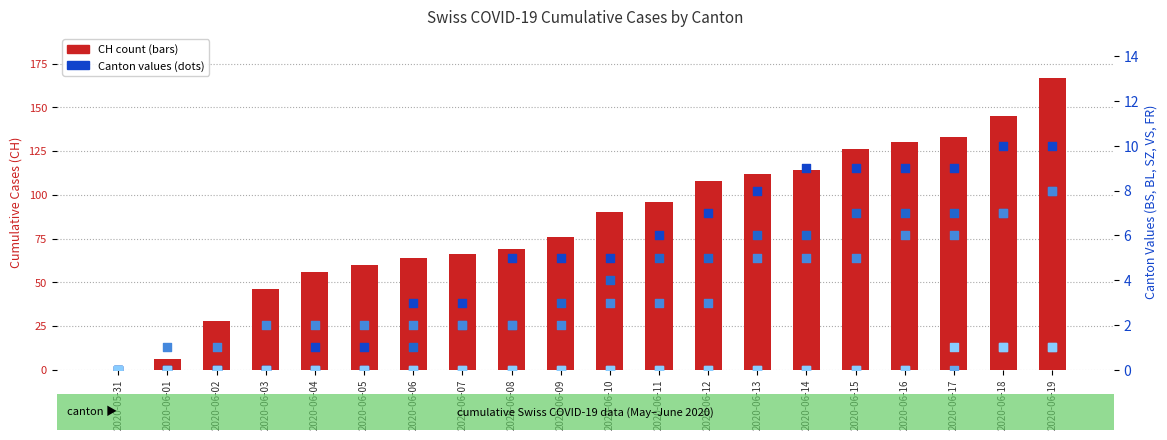

Which series contains the lowest Y value?

CH (count)